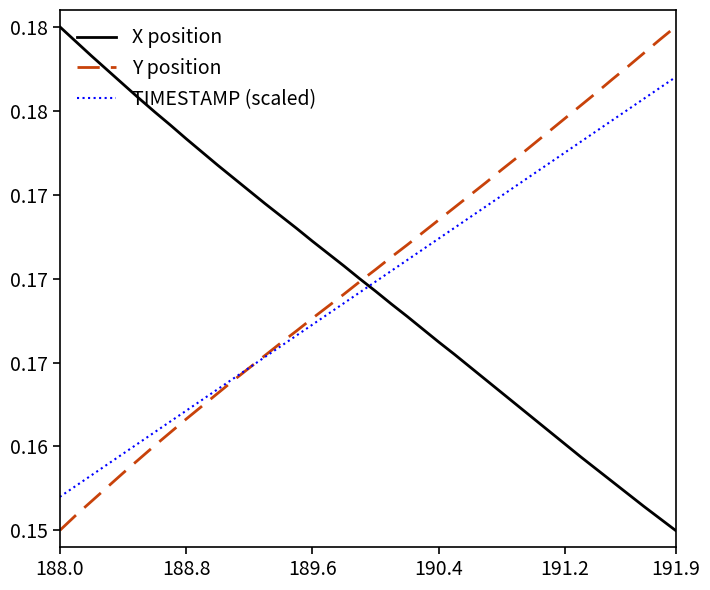

What are all the series names shown in the legend?

X position, Y position, TIMESTAMP (scaled)